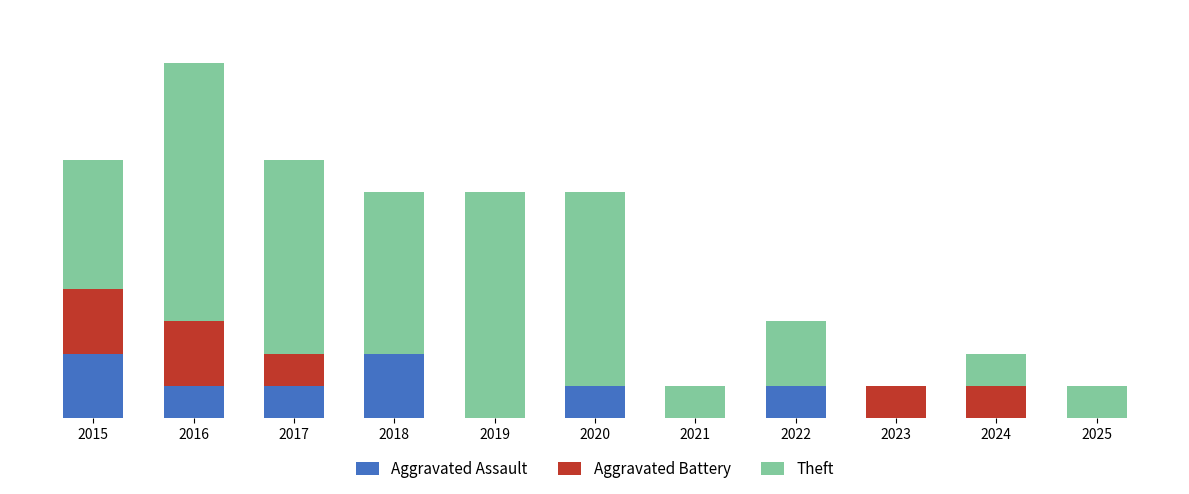

Which series has the largest total across all categories?

Theft